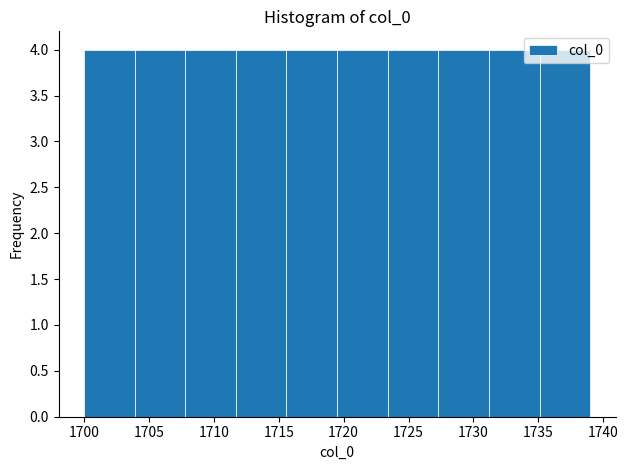

Reading left to right, list every bar in this chart as the range it spans on the x-axis followed by its height. Neither the bar edges nor the heights are printed on the chart, so give them approximately, as read against the axes.

1700.0 to 1703.9: 4
1703.9 to 1707.8: 4
1707.8 to 1711.7: 4
1711.7 to 1715.6: 4
1715.6 to 1719.5: 4
1719.5 to 1723.4: 4
1723.4 to 1727.3: 4
1727.3 to 1731.2: 4
1731.2 to 1735.1: 4
1735.1 to 1739.0: 4